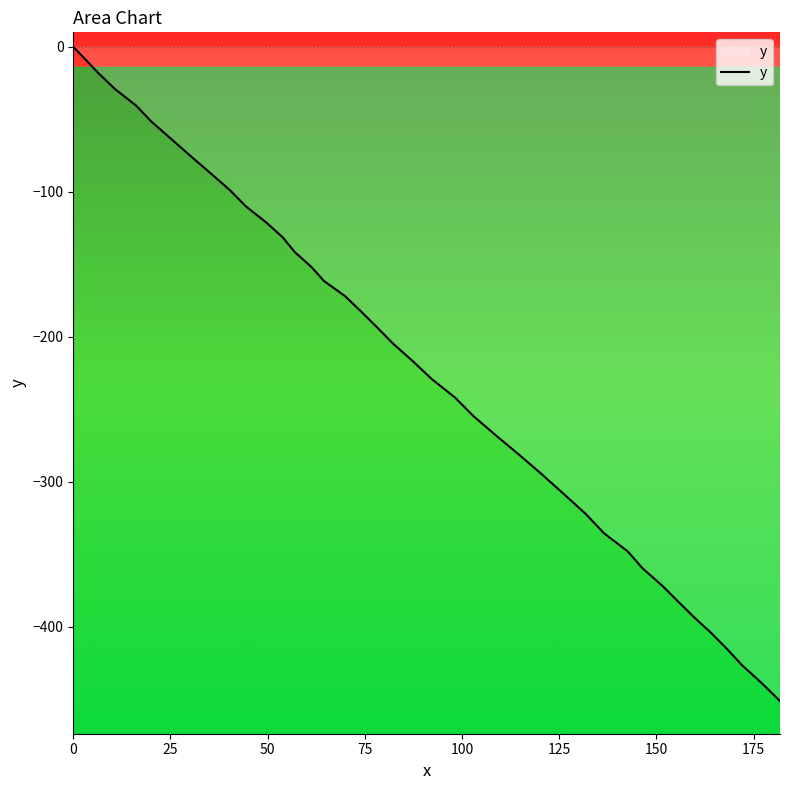

What is the minimum value shown in the chart?

-451.4